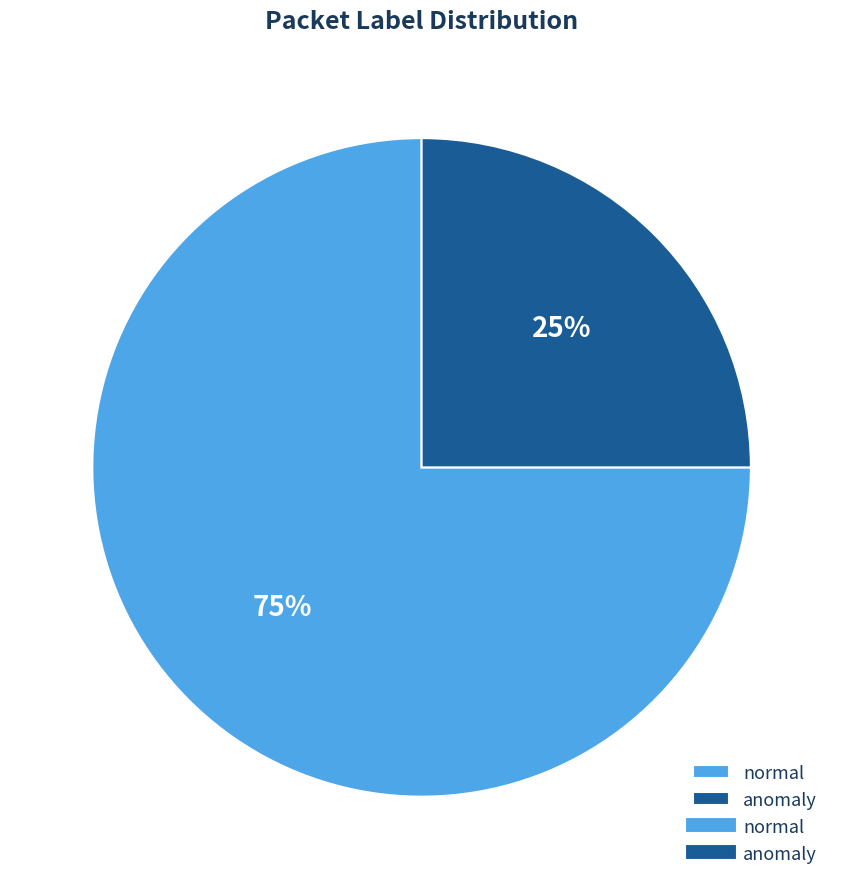

The normal slice represents 66% of the pie. True or false?

False